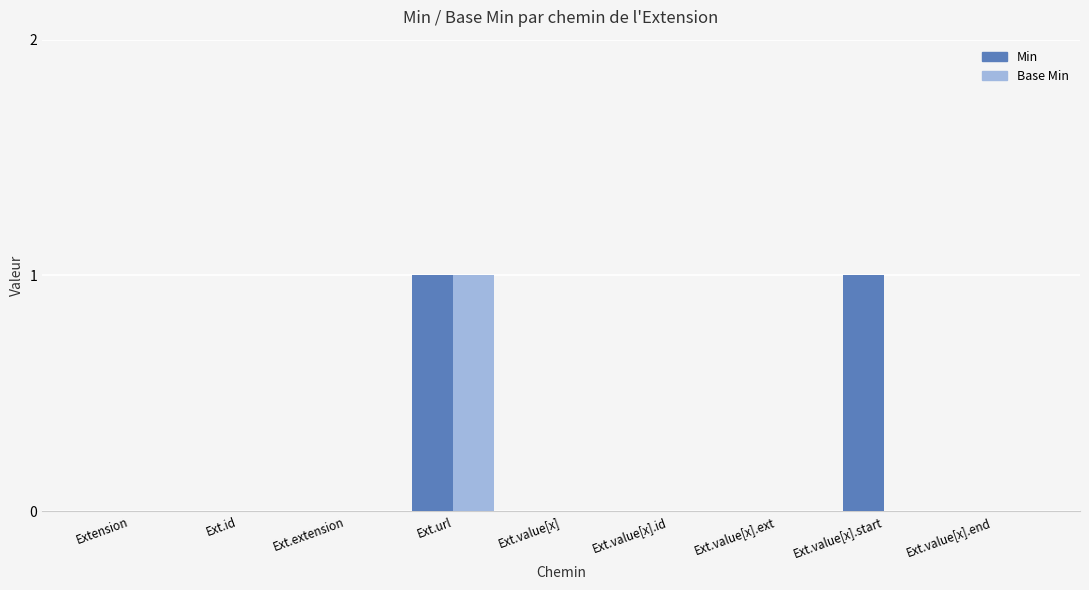

Is the value of Min at Ext.value[x].start greater than the value of Base Min at Ext.extension?

Yes